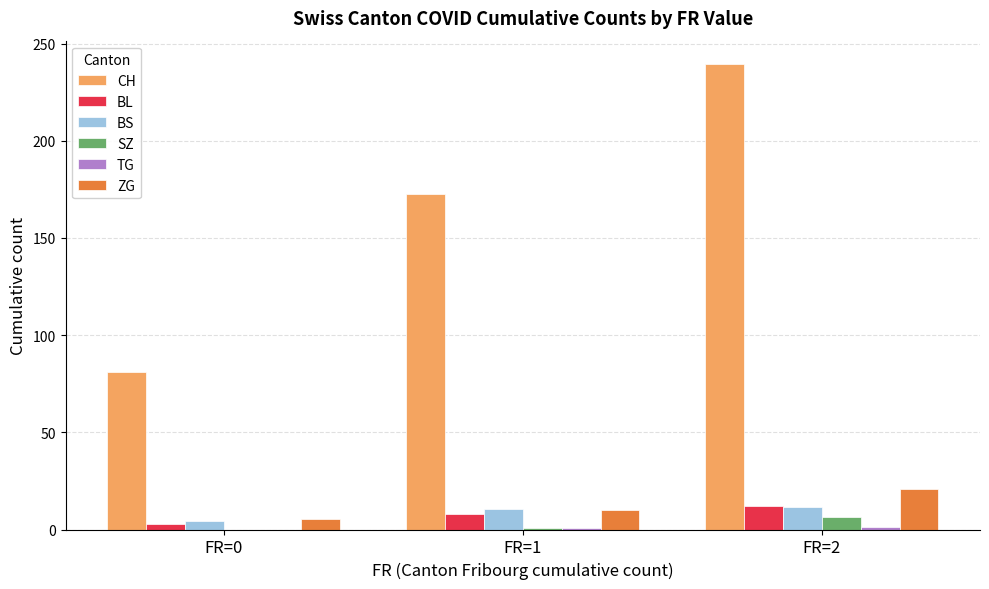

How many series are shown in this chart?

6